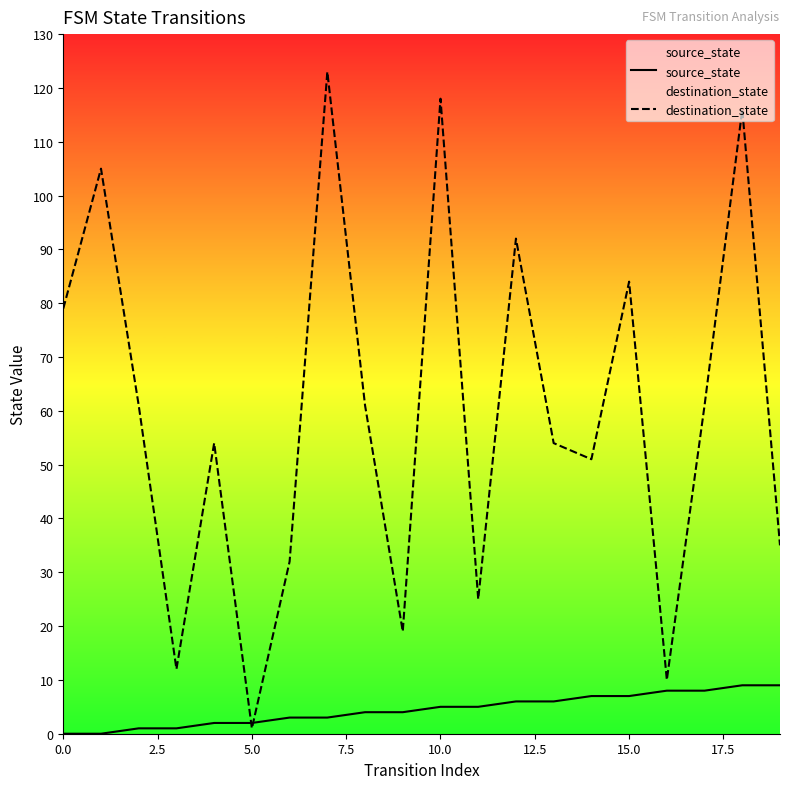

How many interior local valleys does the destination_state series have?

6